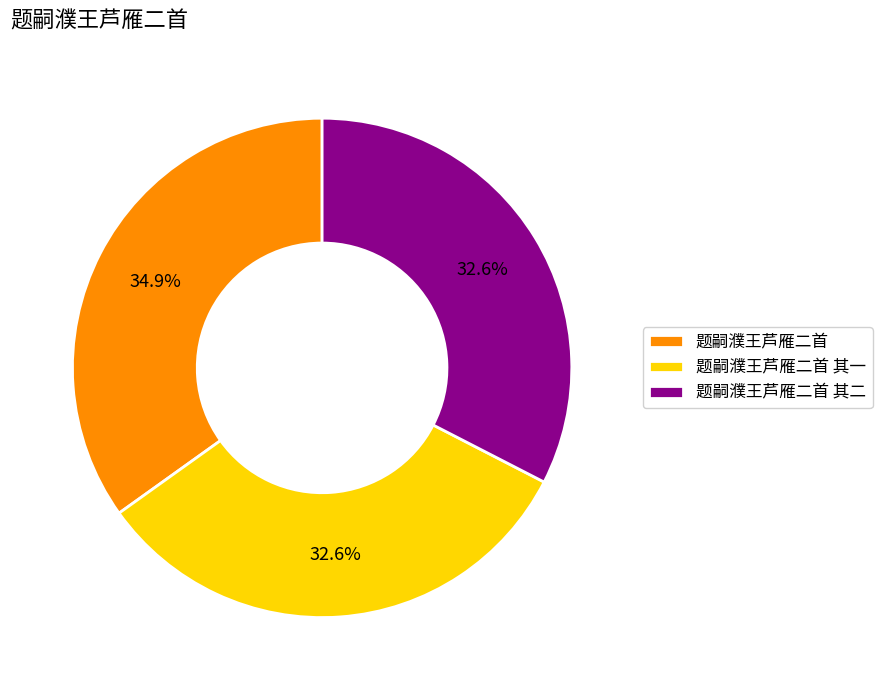

Combined, what portion of the pie is 题嗣濮王芦雁二首 and 题嗣濮王芦雁二首 其一?

67.4%